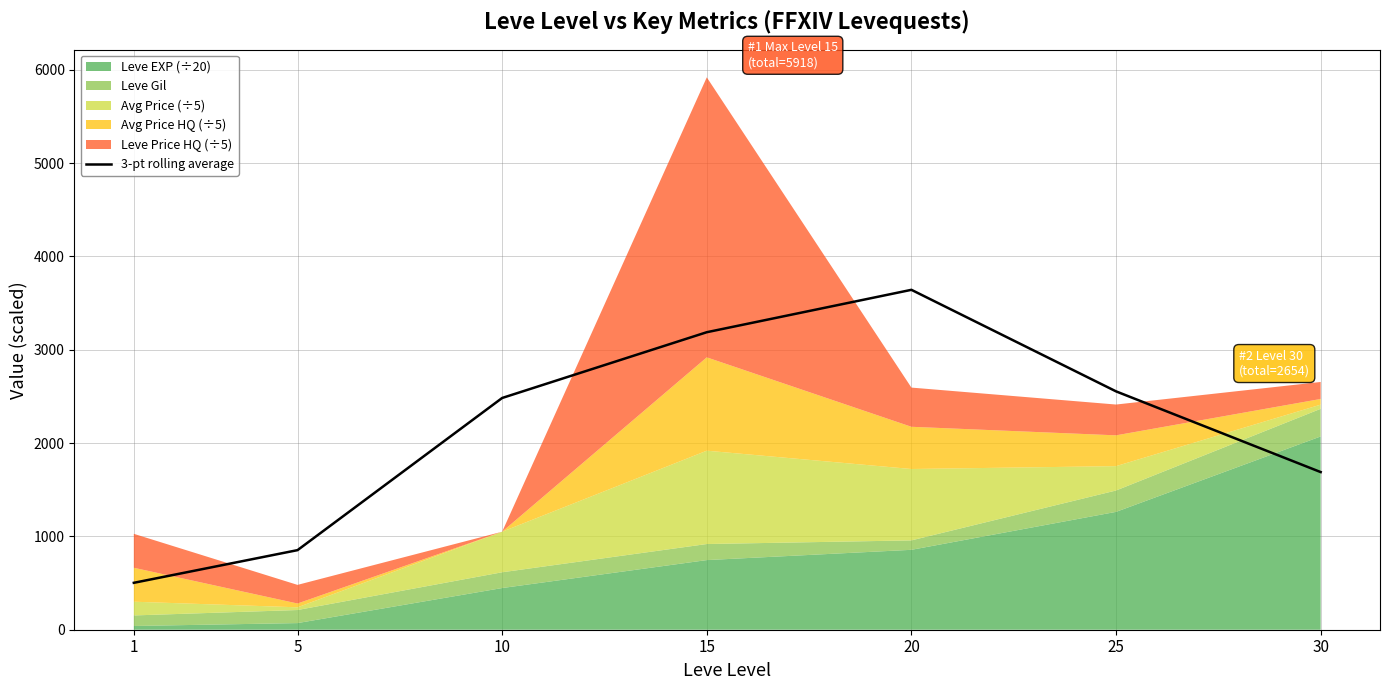

What is the ratio of the value at 5 to the value at 15?

0.3